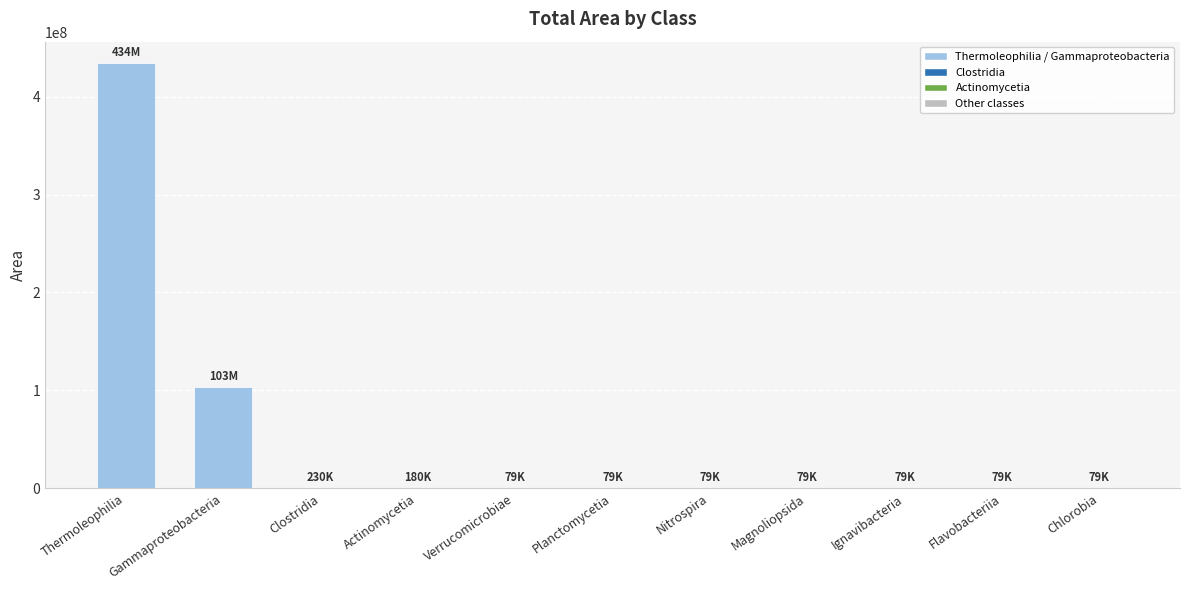

The chart shows a value of 68646985 at Gammaproteobacteria. True or false?

False